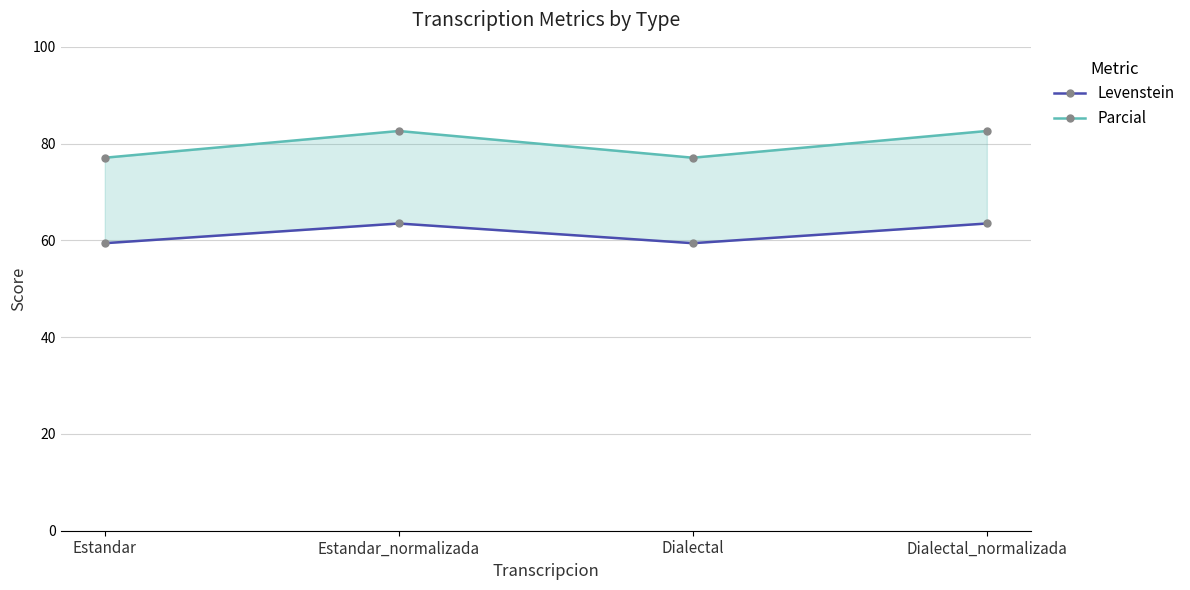

Which category has the highest value across all series?

Estandar_normalizada